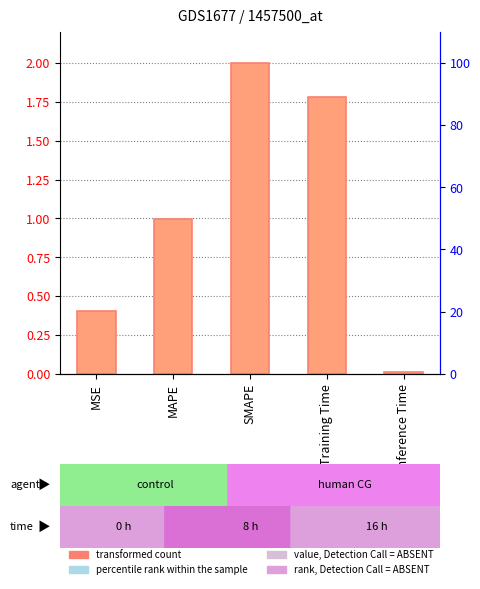

Is it true that the value at MAPE is 0.7?

False